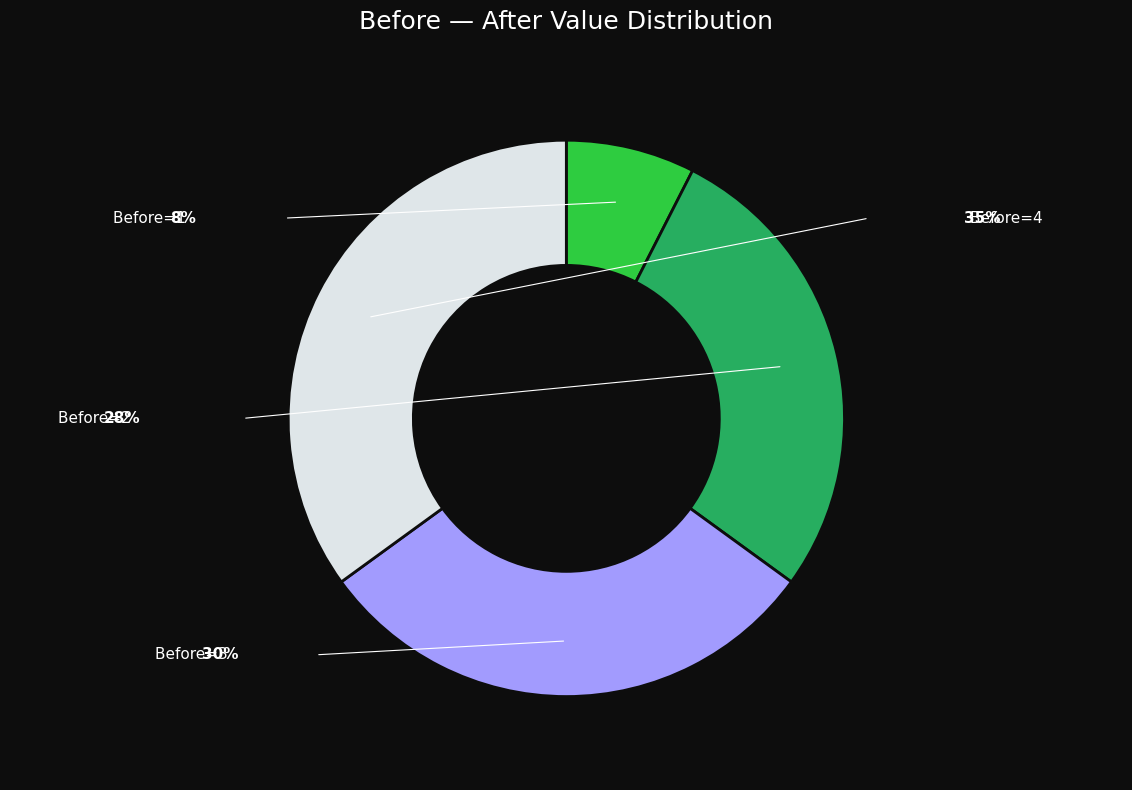

Is there any slice that represents more than half of the pie?

No